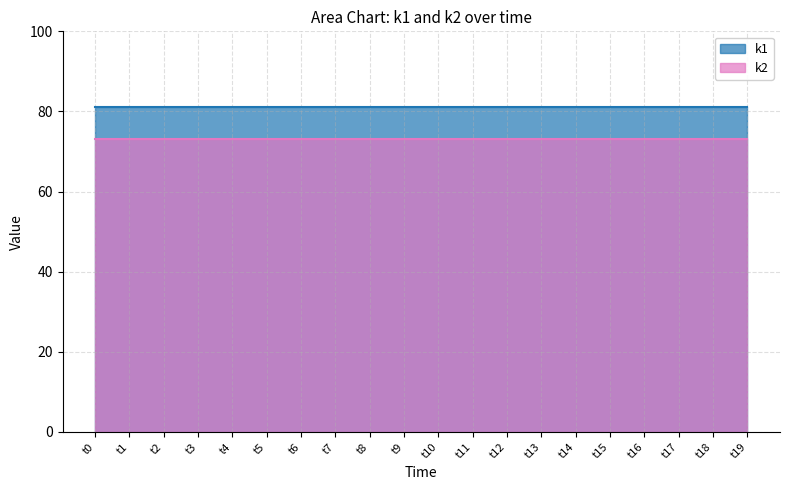

What is the greatest value displayed?

81